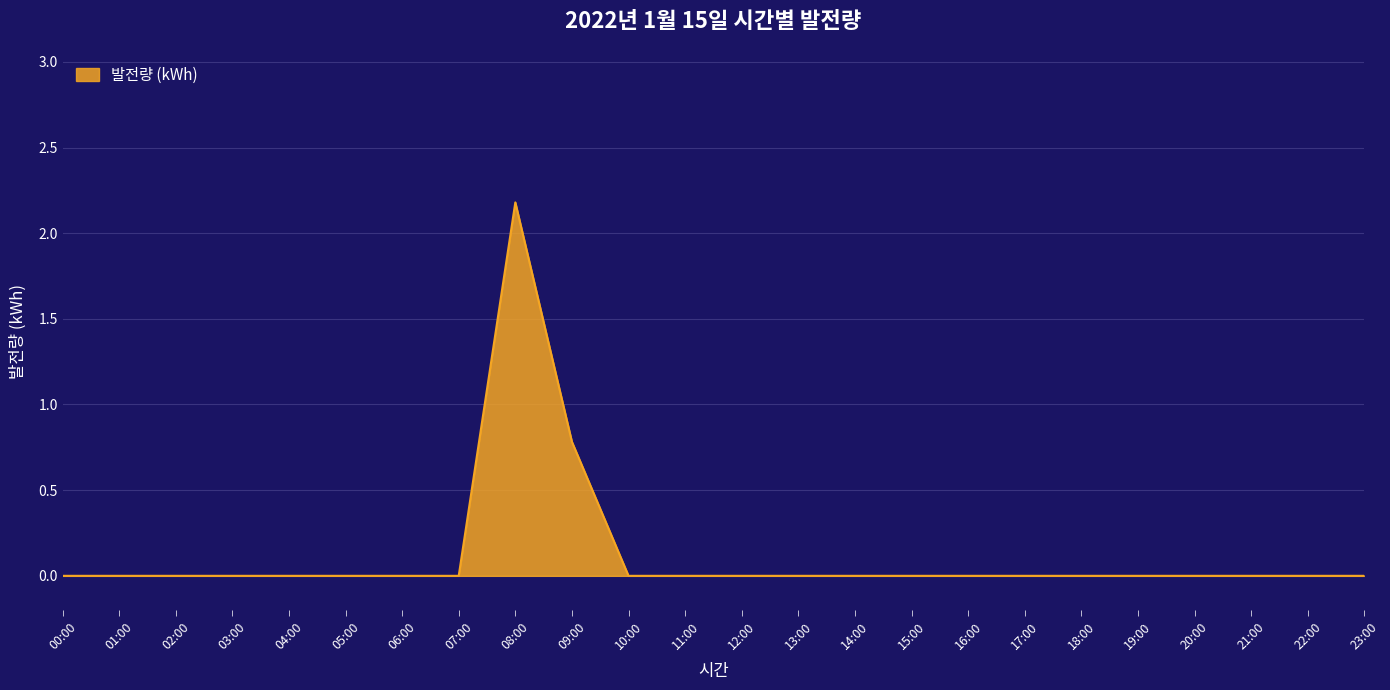

At which label is the value closest to 1?

09:00